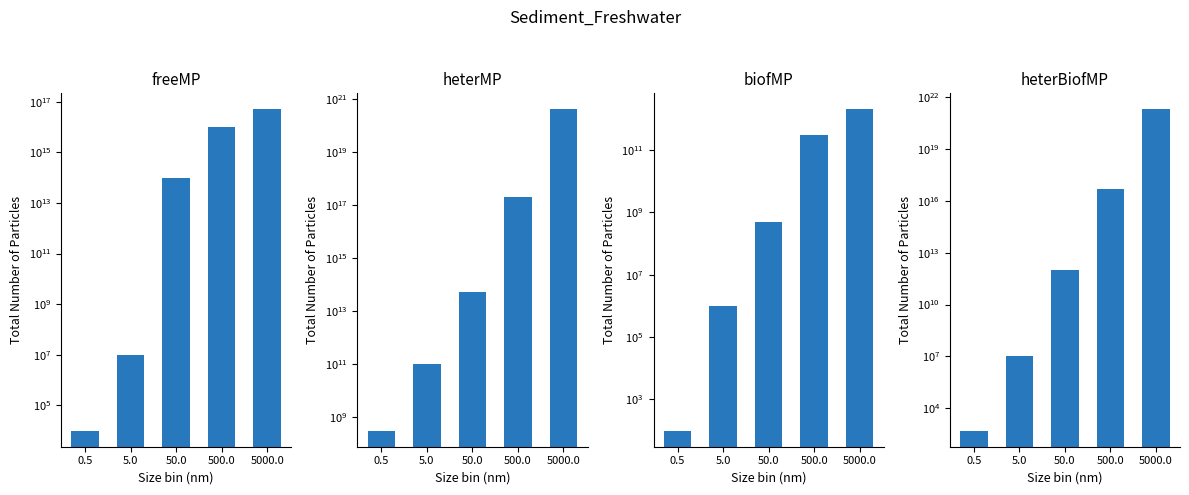

Between 5.0 and 50.0, which series saw the biggest shift?

freeMP